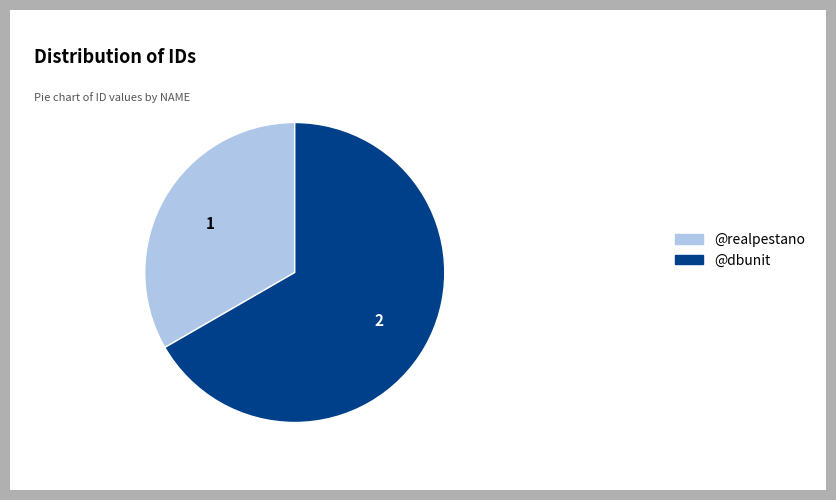

The @realpestano slice represents 22% of the pie. True or false?

False